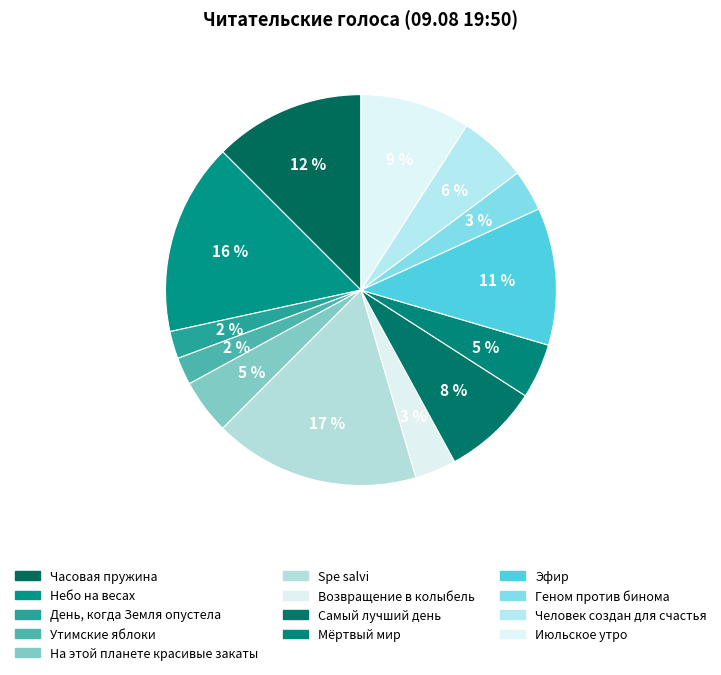

To the nearest percent, what is the average slice percentage?

8%